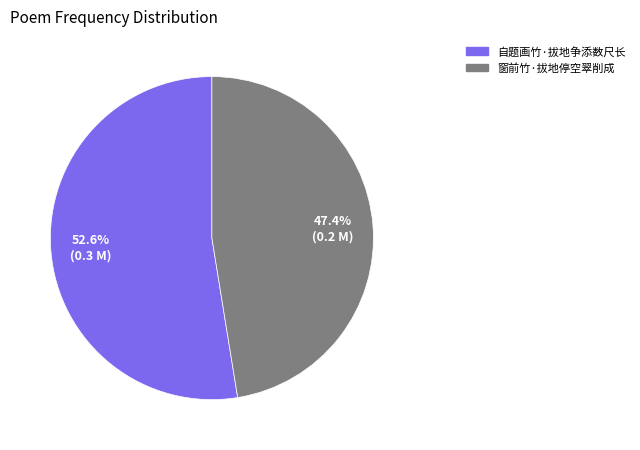

Approximately how many times larger is the value at 自题画竹·拔地争添数尺长 compared to 窗前竹·拔地停空翠削成?

1.1